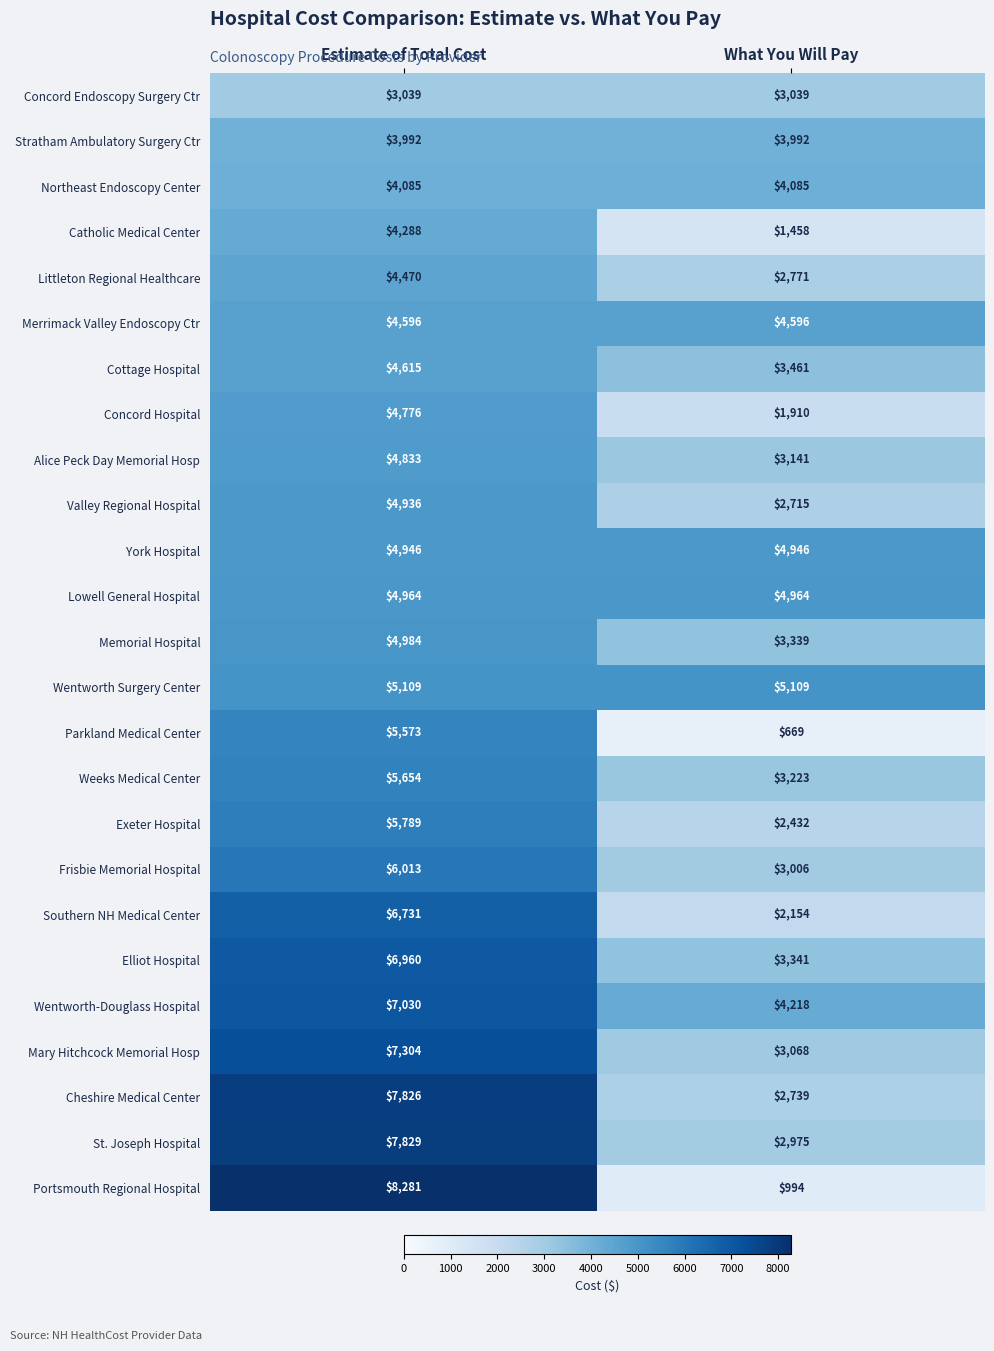

What is the difference between the Exeter Hospital values at Estimate of Total Cost and What You Will Pay?

3357